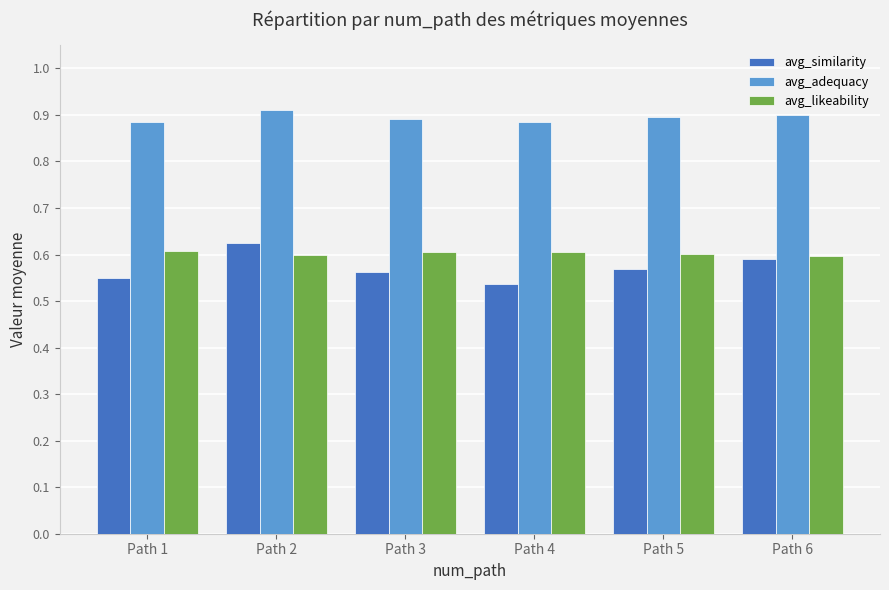

Does the chart contain any negative values?

No